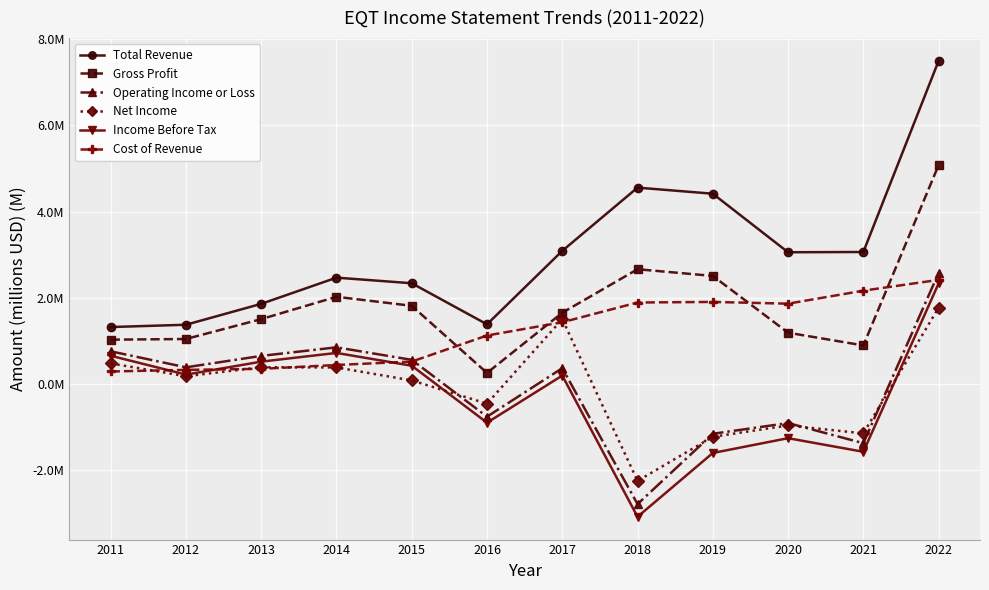

Reading left to right, what are all the values shown in this chart?

Total Revenue: 2011=1.3	2012=1.4	2013=1.9	2014=2.5	2015=2.3	2016=1.4	2017=3.1	2018=4.6	2019=4.4	2020=3.1	2021=3.1	2022=7.5
Gross Profit: 2011=1.0	2012=1.0	2013=1.5	2014=2.0	2015=1.8	2016=0.3	2017=1.7	2018=2.7	2019=2.5	2020=1.2	2021=0.9	2022=5.1
Operating Income or Loss: 2011=0.8	2012=0.4	2013=0.7	2014=0.9	2015=0.6	2016=-0.8	2017=0.4	2018=-2.8	2019=-1.2	2020=-0.9	2021=-1.4	2022=2.6
Net Income: 2011=0.5	2012=0.2	2013=0.4	2014=0.4	2015=0.1	2016=-0.5	2017=1.5	2018=-2.2	2019=-1.2	2020=-1.0	2021=-1.1	2022=1.8
Income Before Tax: 2011=0.7	2012=0.2	2013=0.5	2014=0.7	2015=0.4	2016=-0.9	2017=0.2	2018=-3.1	2019=-1.6	2020=-1.3	2021=-1.6	2022=2.3
Cost of Revenue: 2011=0.3	2012=0.3	2013=0.4	2014=0.4	2015=0.5	2016=1.1	2017=1.4	2018=1.9	2019=1.9	2020=1.9	2021=2.2	2022=2.4